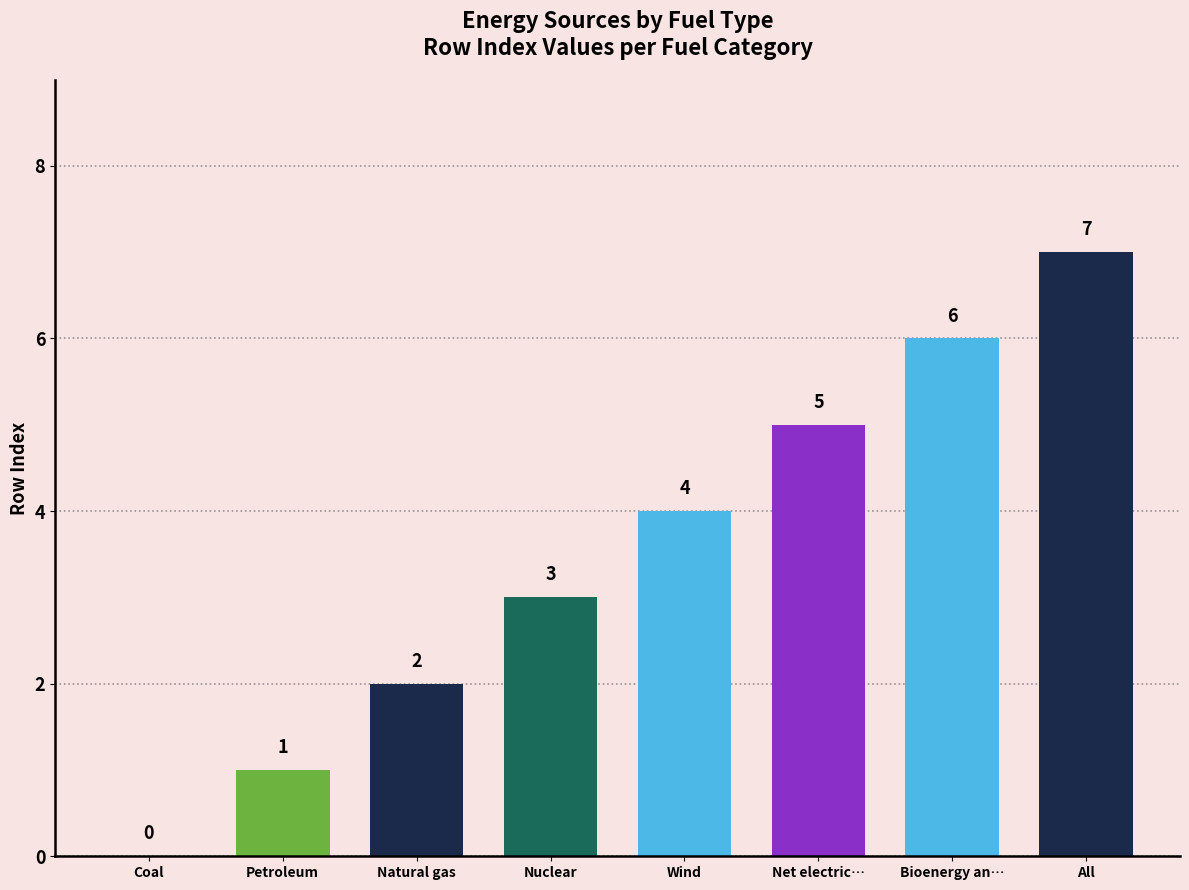

The value at Bioenergy and waste is 1. True or false?

False